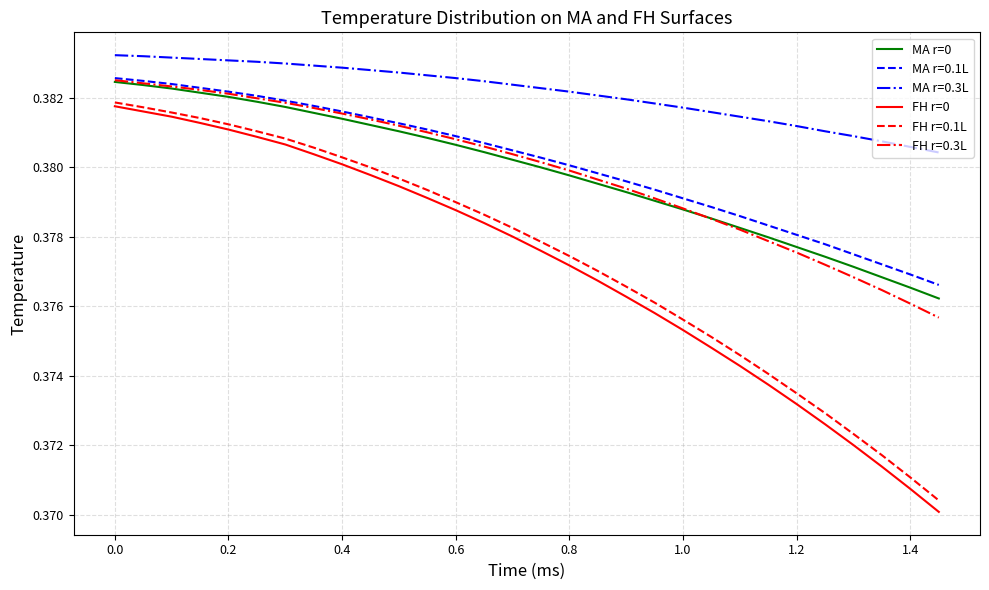

True or false: MA r=0 and FH r=0.1L intersect in this chart.

False